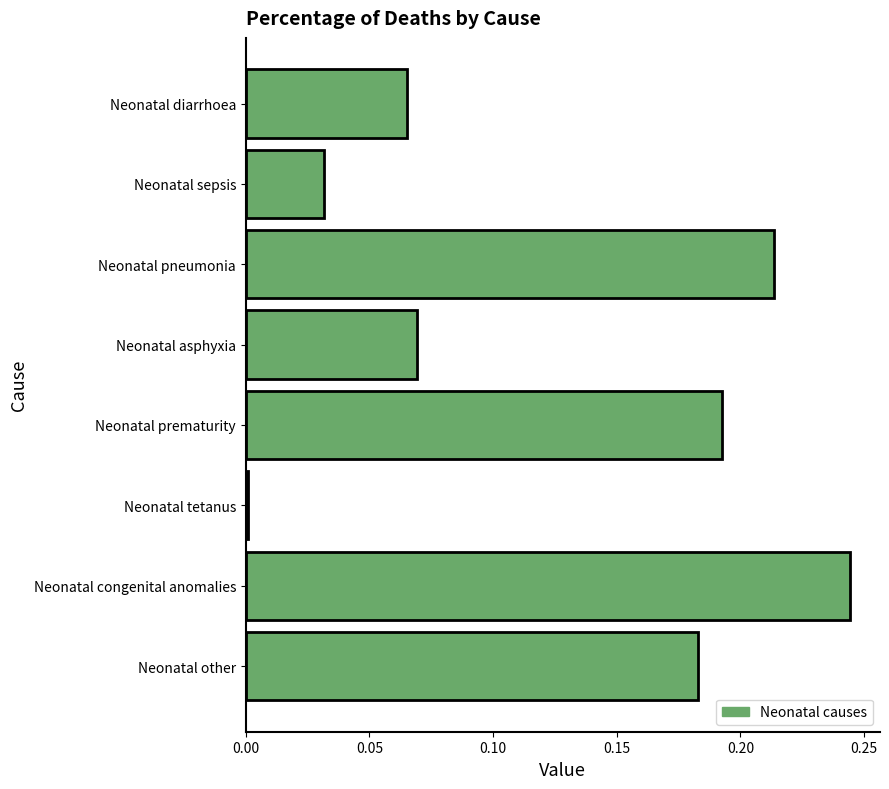

Rank the categories by value from highest to lowest.

Neonatal congenital anomalies, Neonatal pneumonia, Neonatal prematurity, Neonatal other, Neonatal asphyxia, Neonatal diarrhoea, Neonatal sepsis, Neonatal tetanus